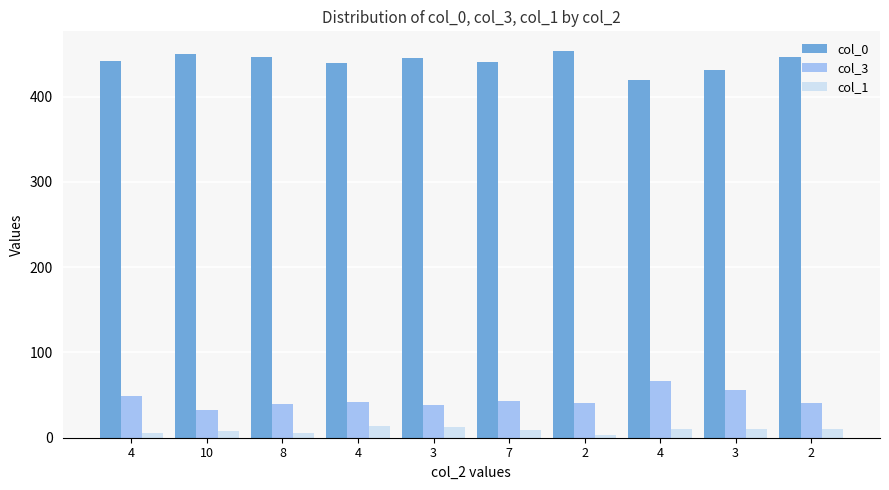

Which series changed the most between 2 and 2?

col_0